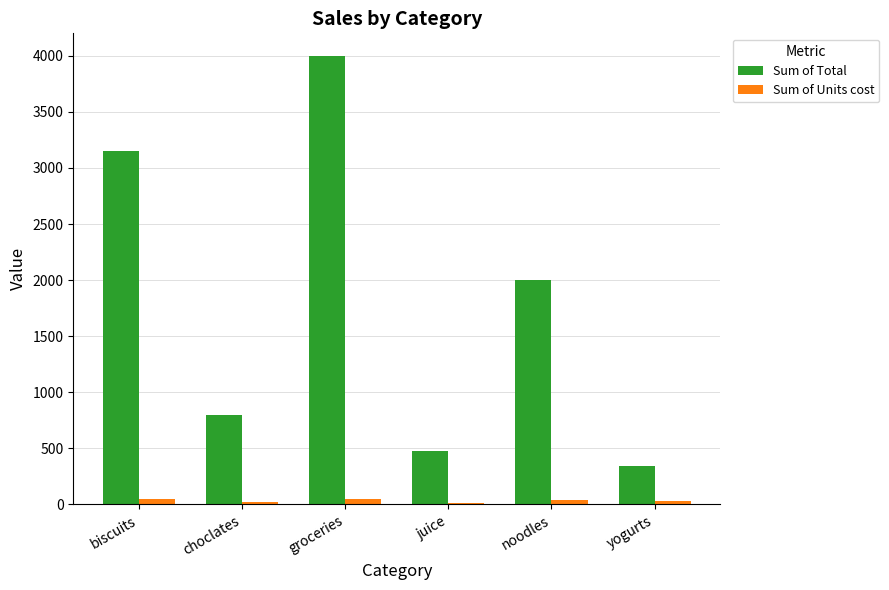

At which category is the sum across all series the highest?

groceries